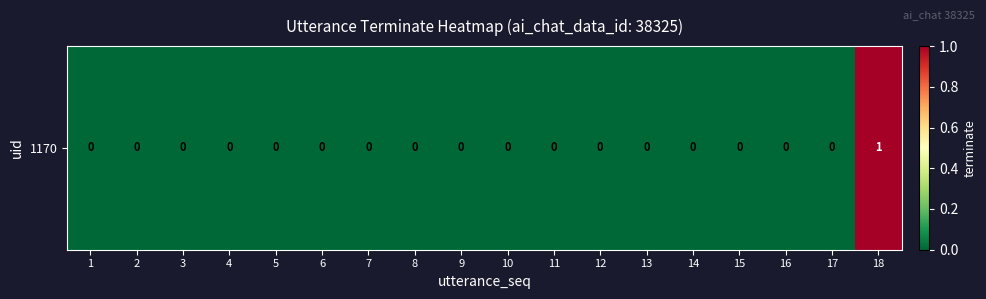

Is it true that the value at 7 is 0?

True